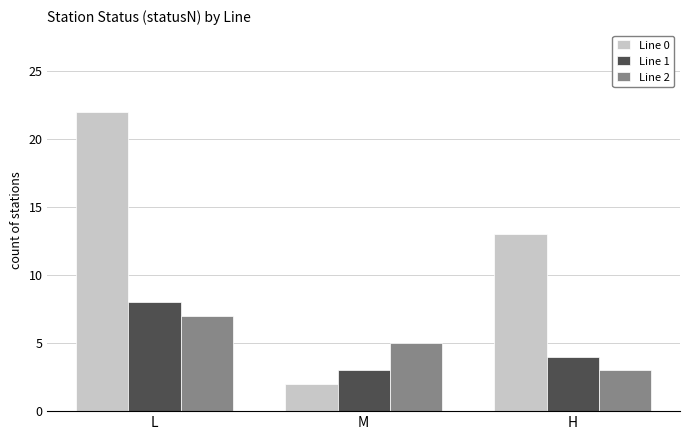

What is the highest value of the Line 2 series?

7